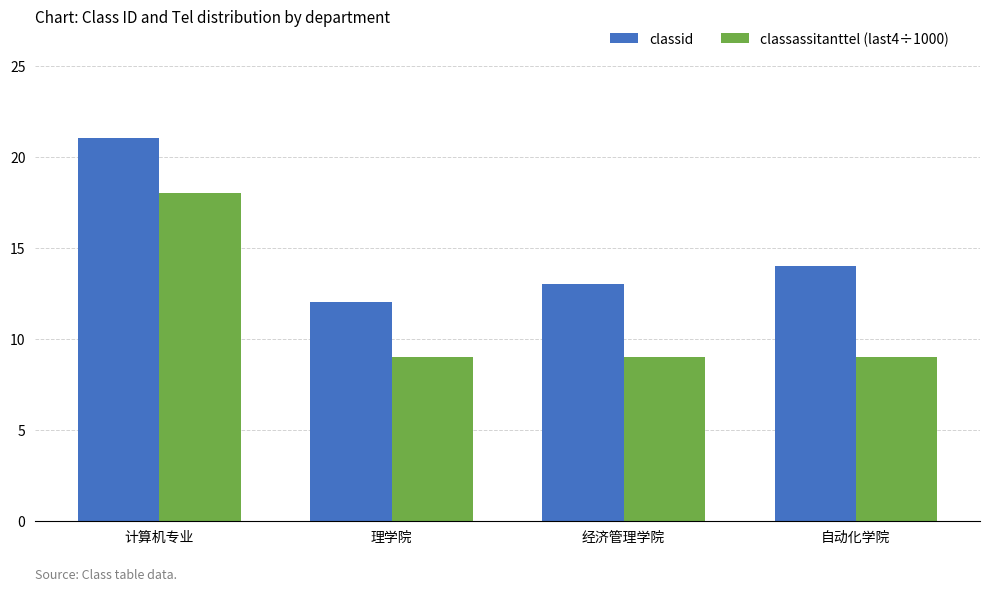

How many categories are shown in the chart?

4